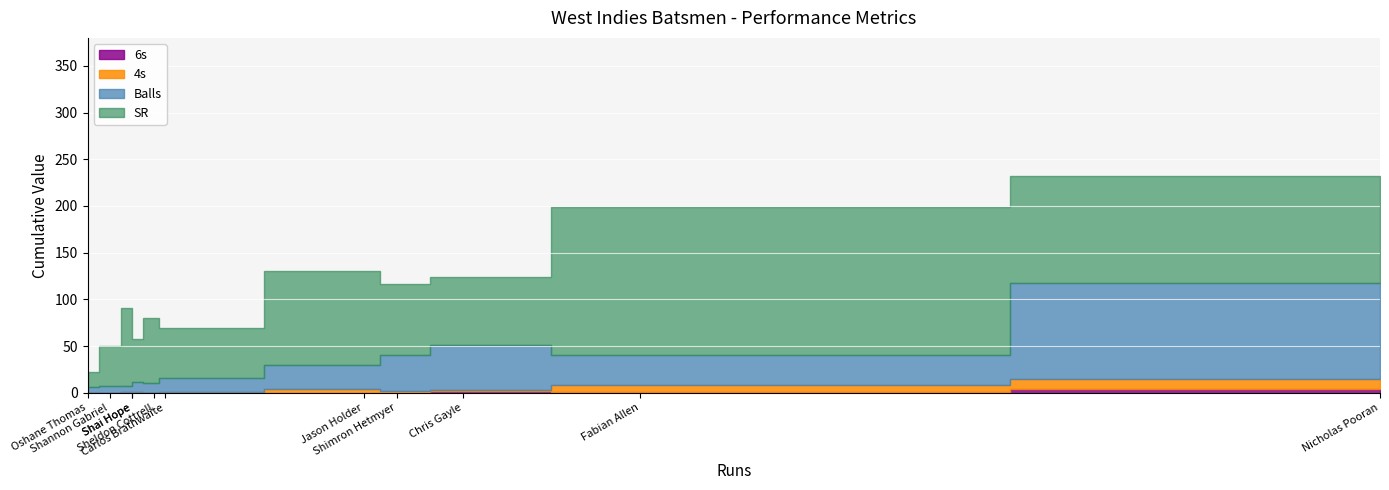

What is the highest value of the SR series?

159.4